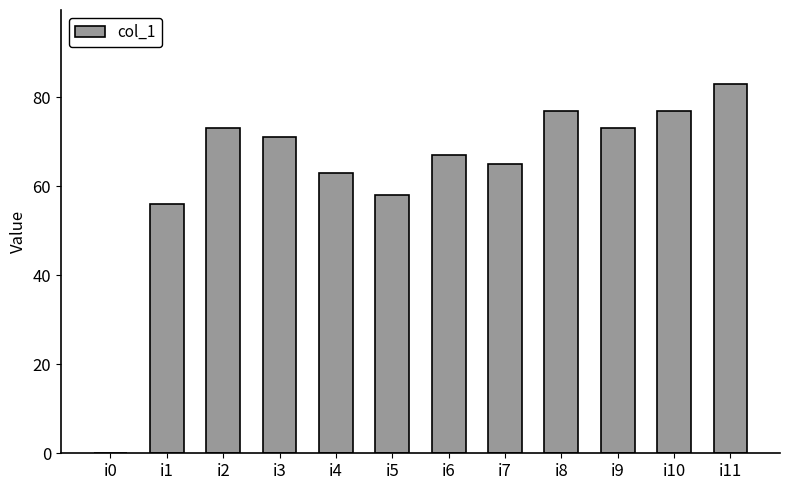

True or false: the data shows 71 at i3.

True